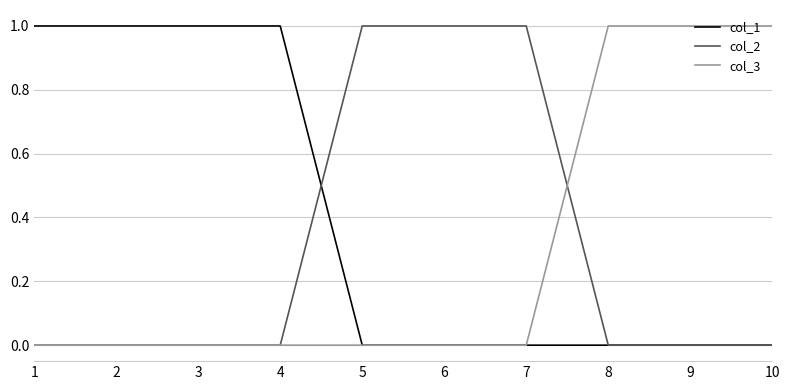

True or false: col_1 has a value of 0 at 7.

True